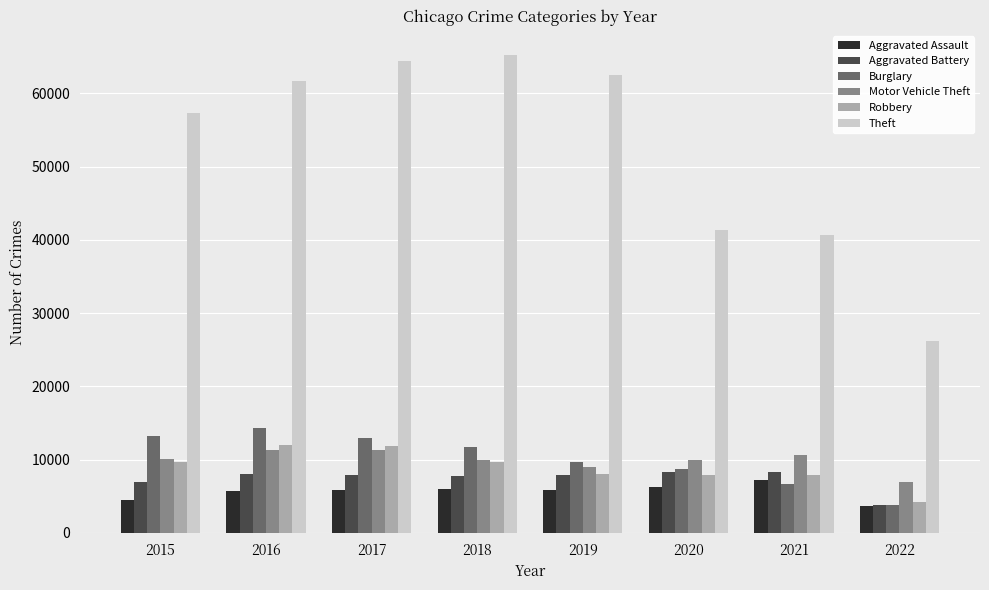

What is the total value across all series at 2019?

102784